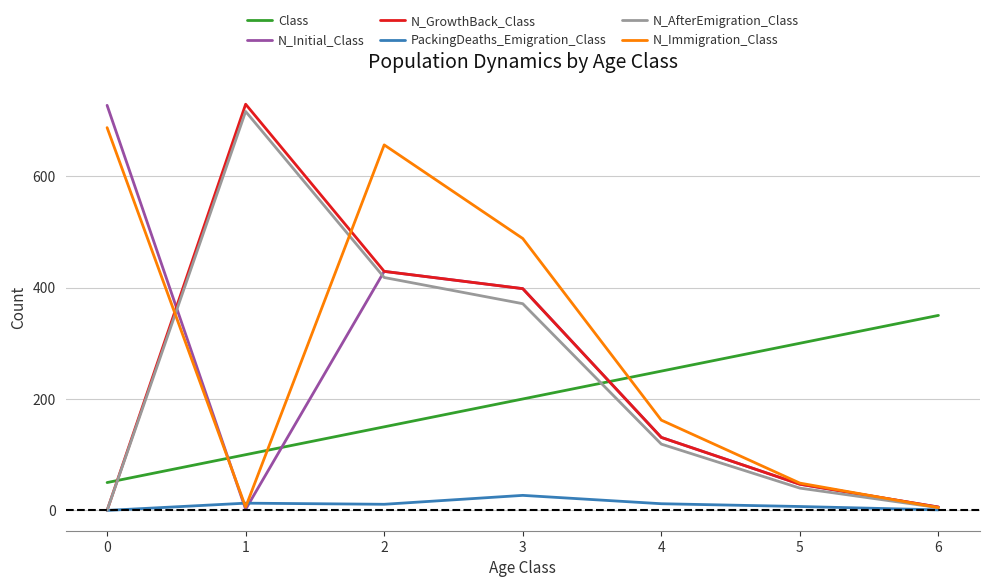

Is this an area chart (filled region under the line)?

No